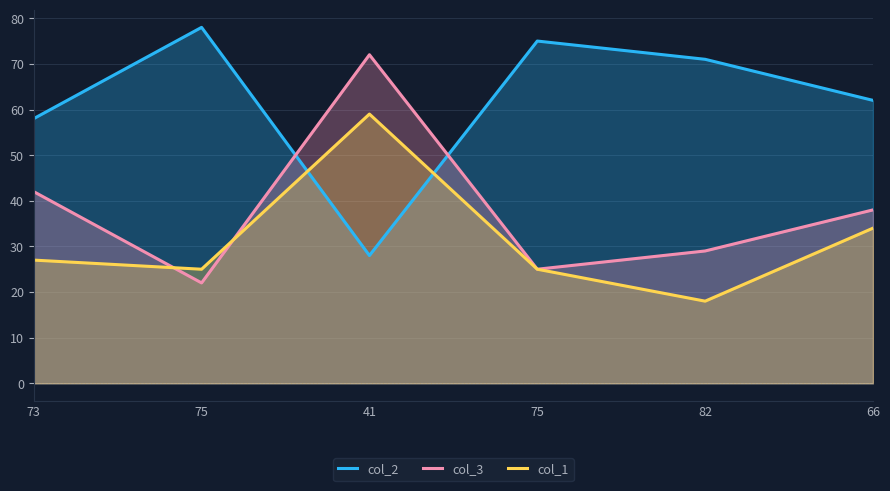

In col_3, how many points are higher than both neighbors (excluding endpoints)?

1